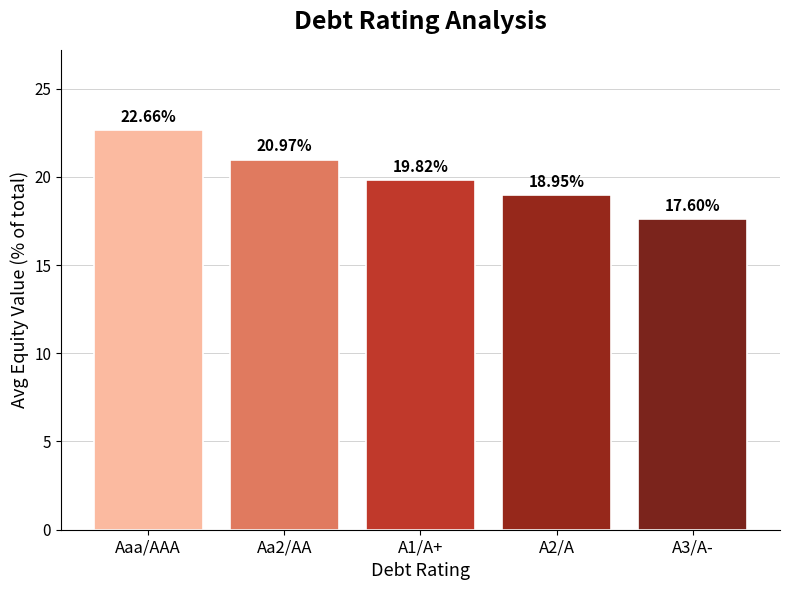

What position from the left is A2/A?

4